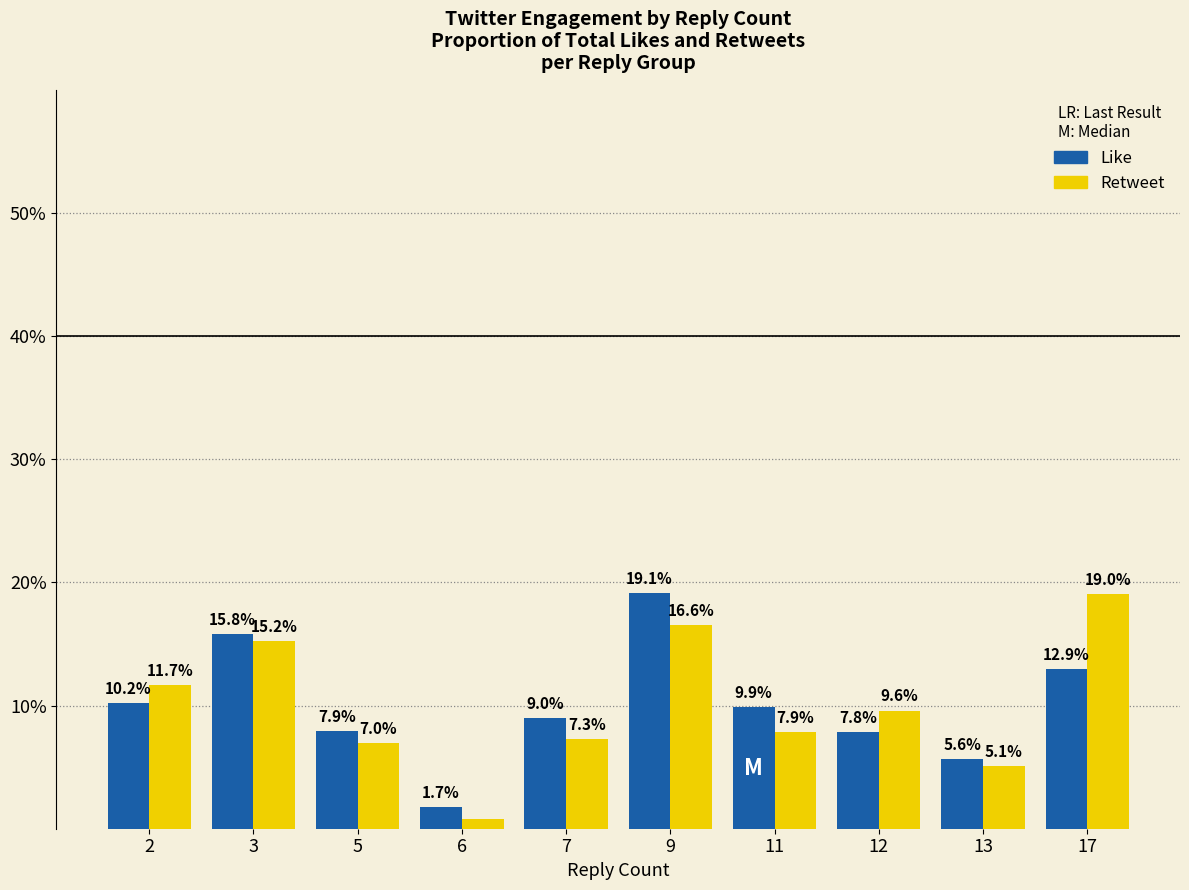

What is the sum of all Like values?

100.0